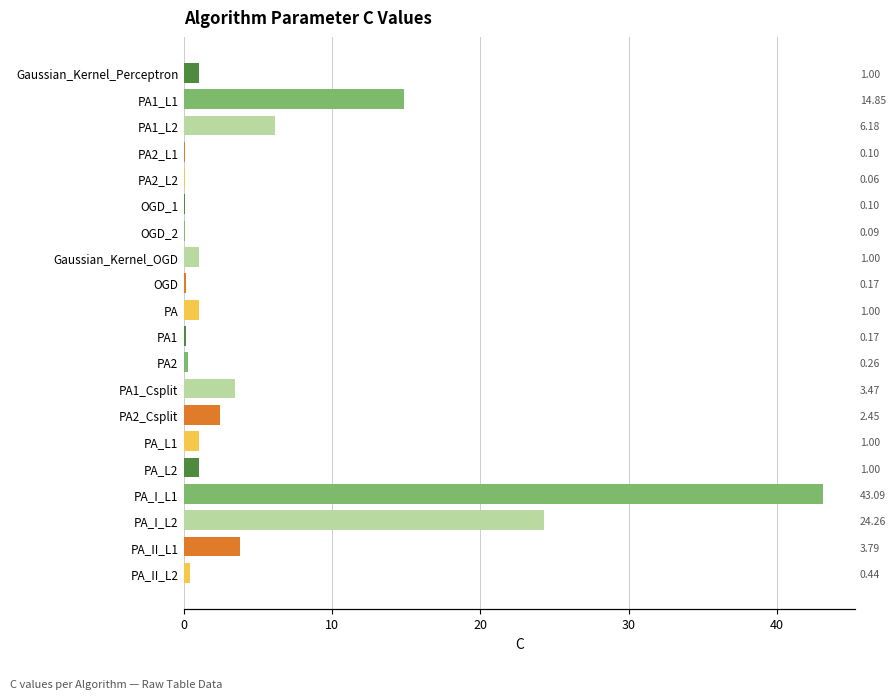

What is the sum of all values?

104.5